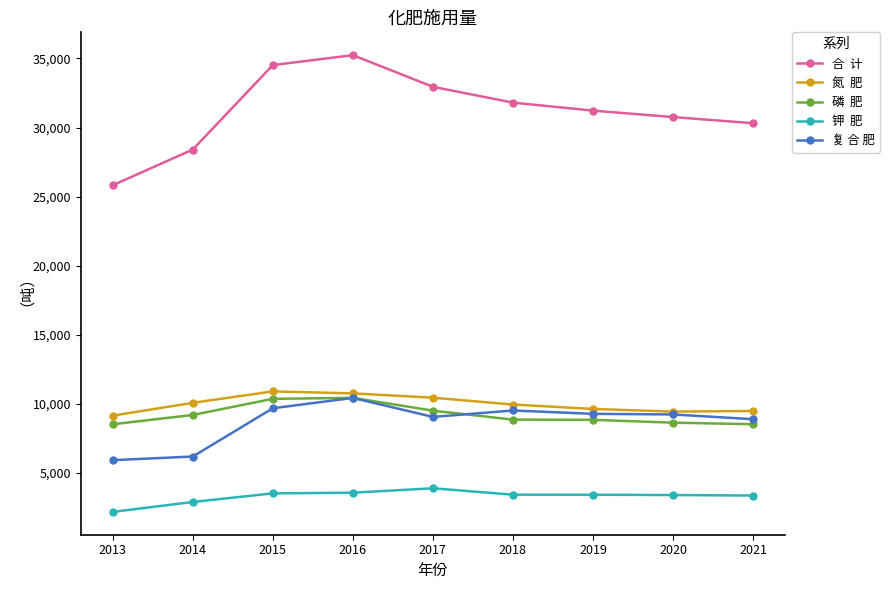

What is the minimum value shown in the chart?

2196